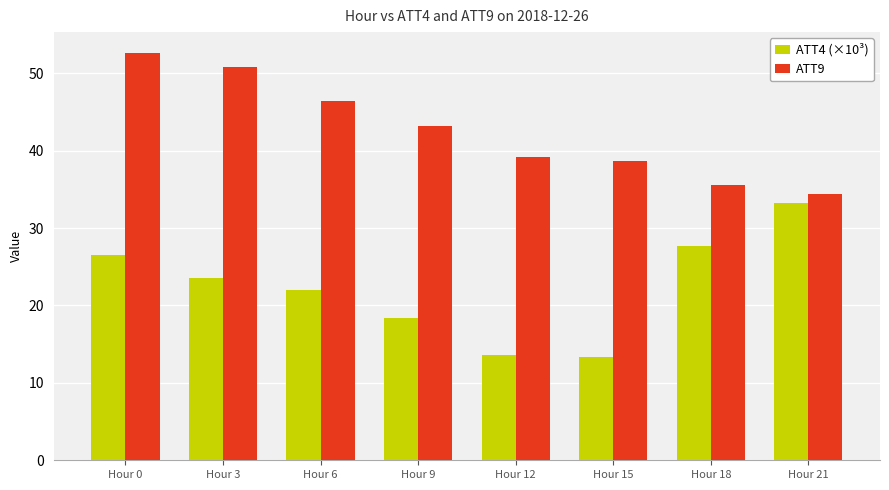

What are all the series names shown in the legend?

ATT4 (×10³), ATT9